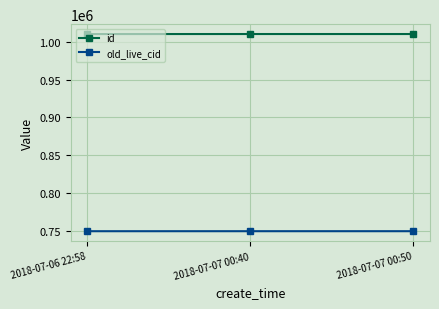

What is the value of the id point at the 2nd from the left?

1010237